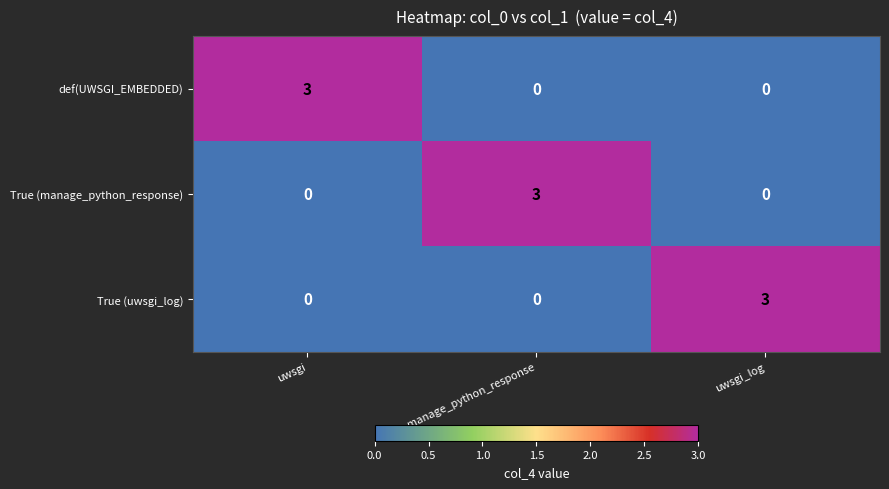

Is it true that def(UWSGI_EMBEDDED) equals 0 at uwsgi_log?

True